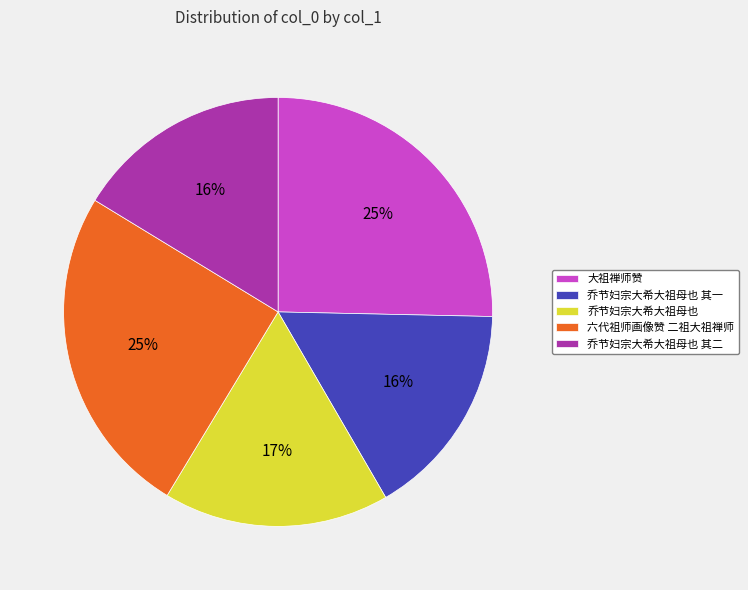

Does any single category account for the majority?

No